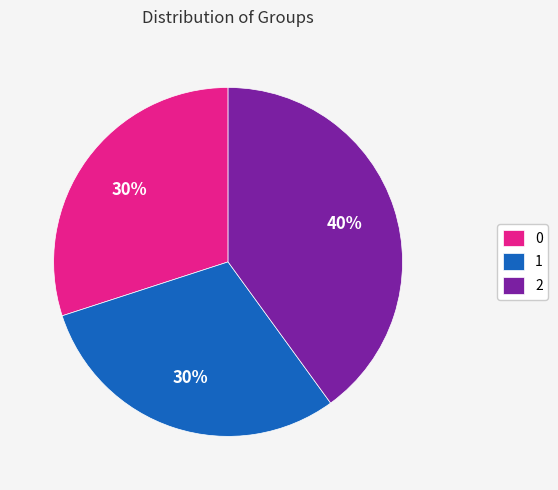

To the nearest percent, what percentage of the pie is 1?

30%